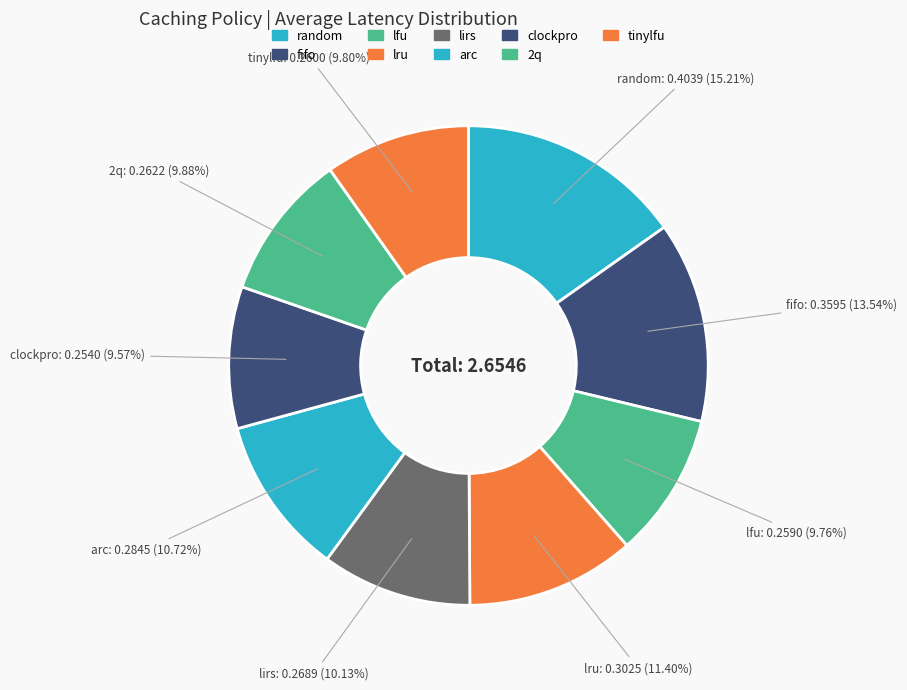

The random slice represents 21% of the pie. True or false?

False